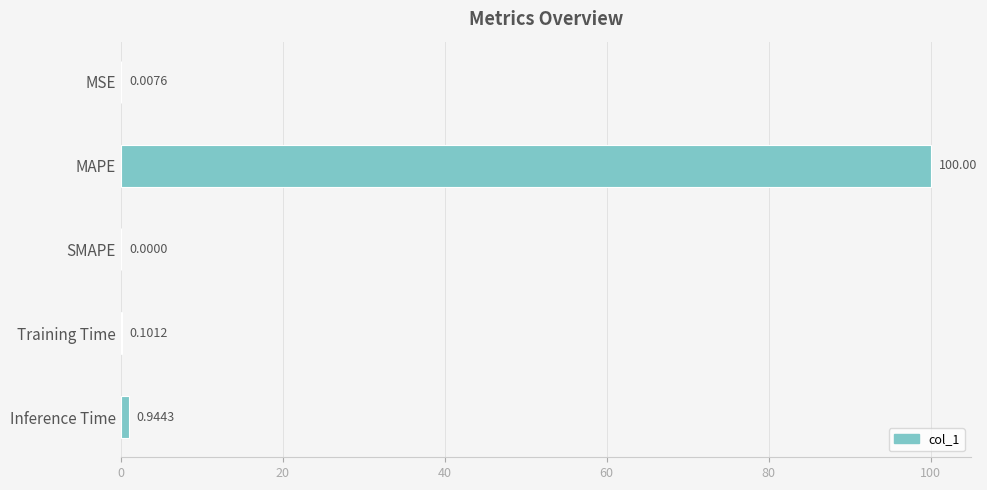

How many series are shown in this chart?

1